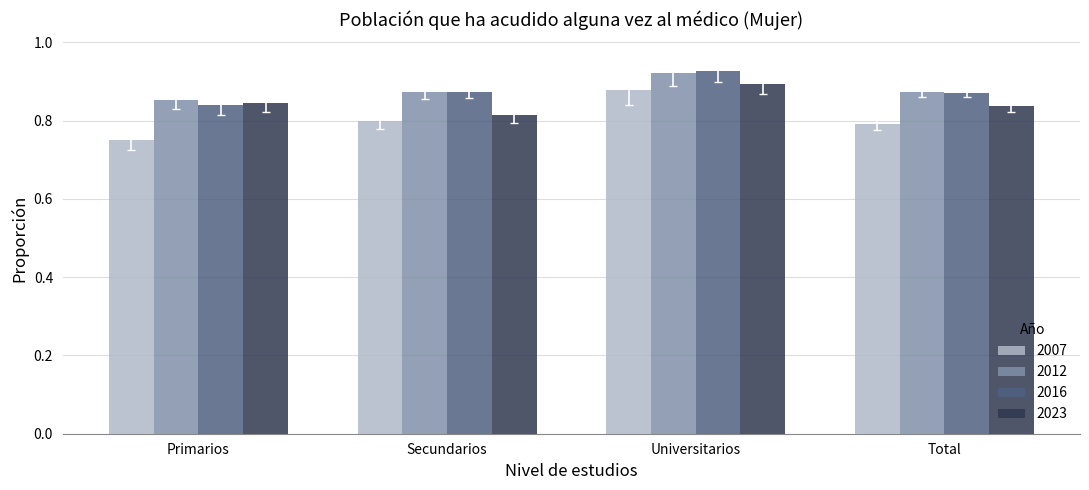

Count the 2016 values in the range 0 to 1.

4